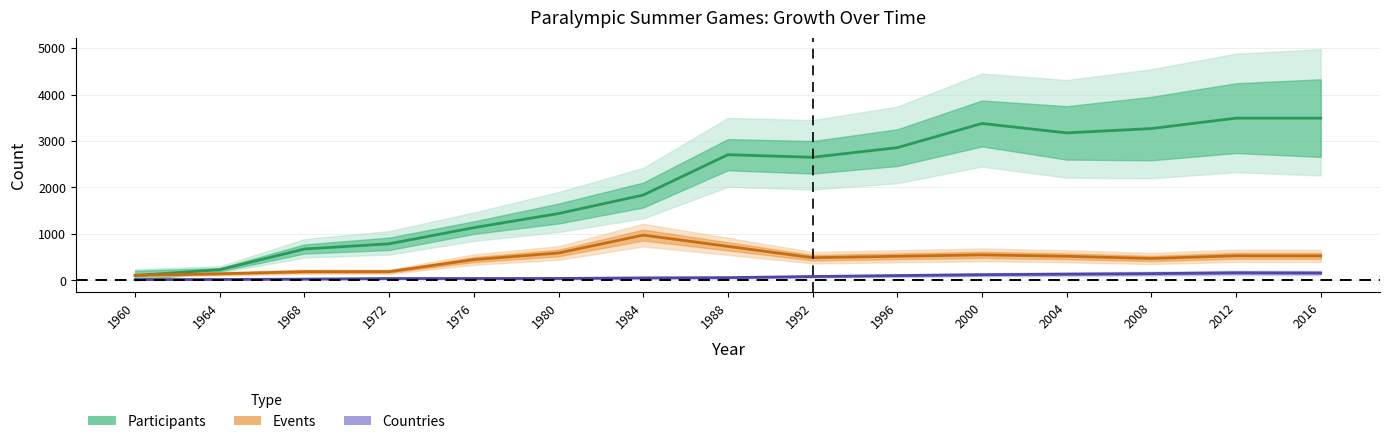

Count the number of categories in the chart.

15